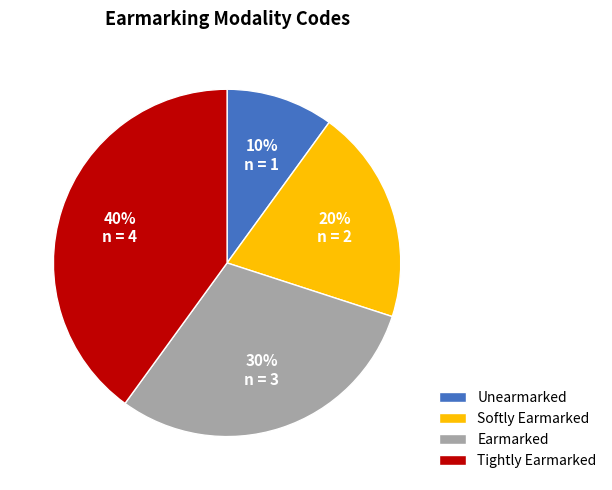

Does Earmarked represent more than half of the total?

No